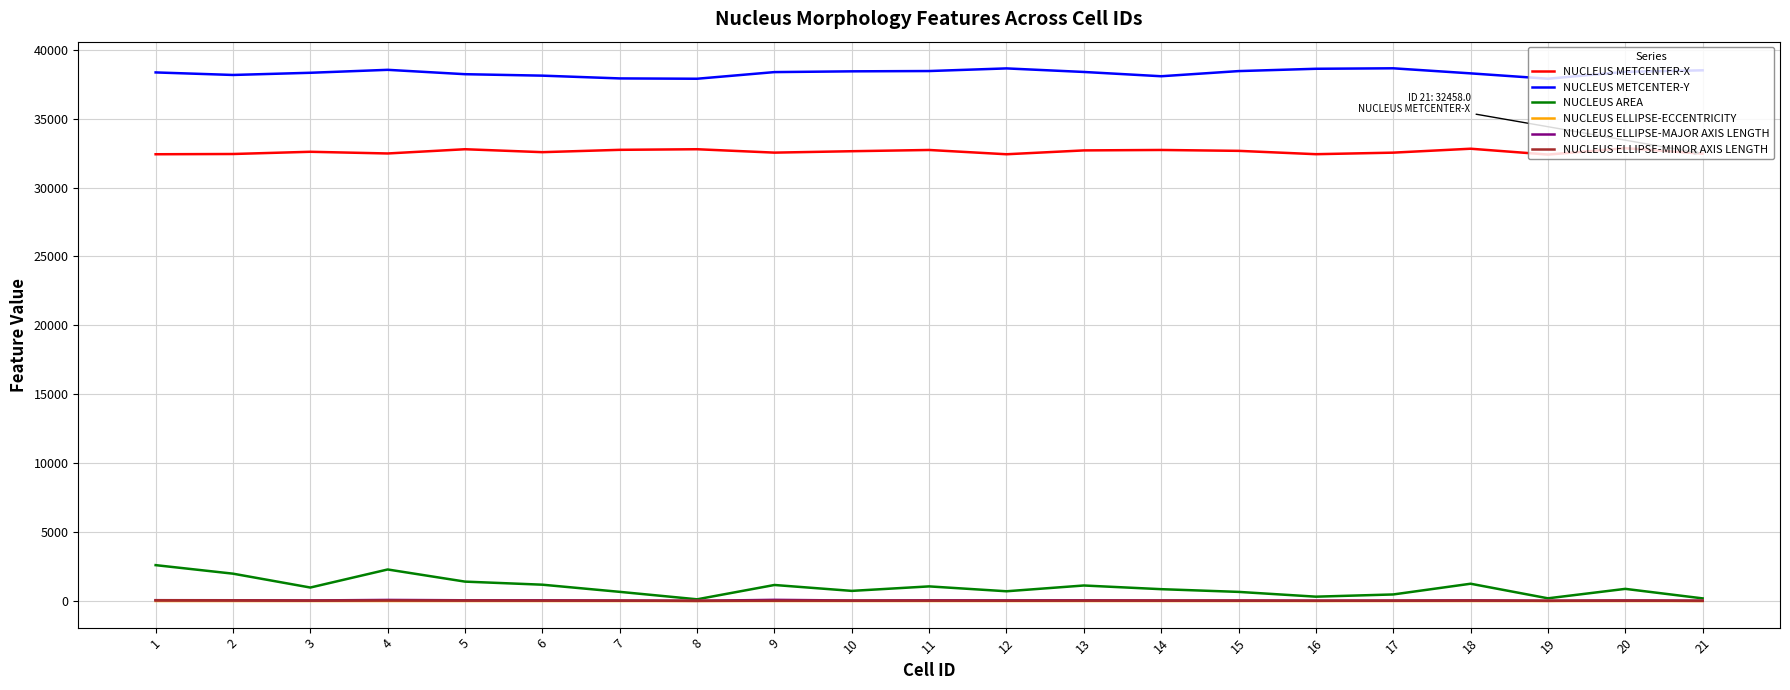

What is the total value across all series at 6?

71943.8